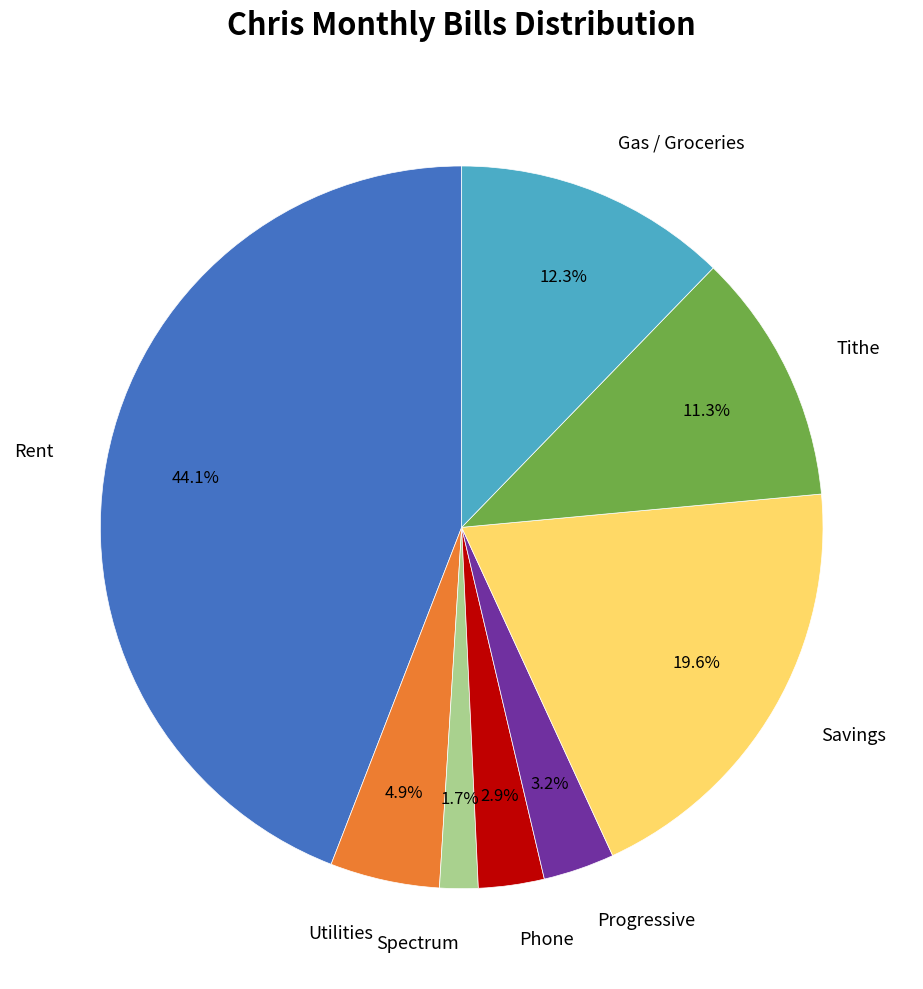

Is there a majority slice in this chart?

No